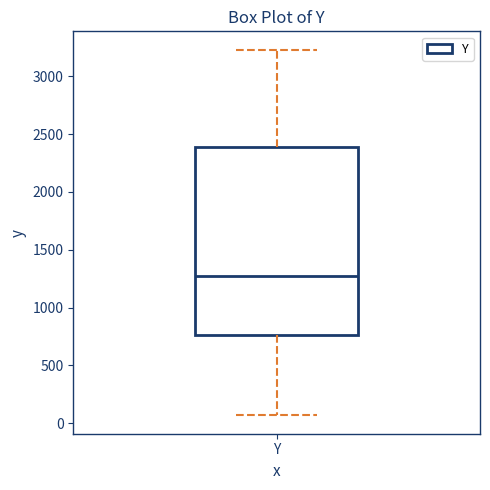

Transcribe this box plot: give where the median line is, the range the box spans, and where the two whiskers end, as read against the y-axis. The values are not printed on the chart, so give them approximately, as read against the axis.

median 1250, box 750 to 2400, whiskers 50 to 3250